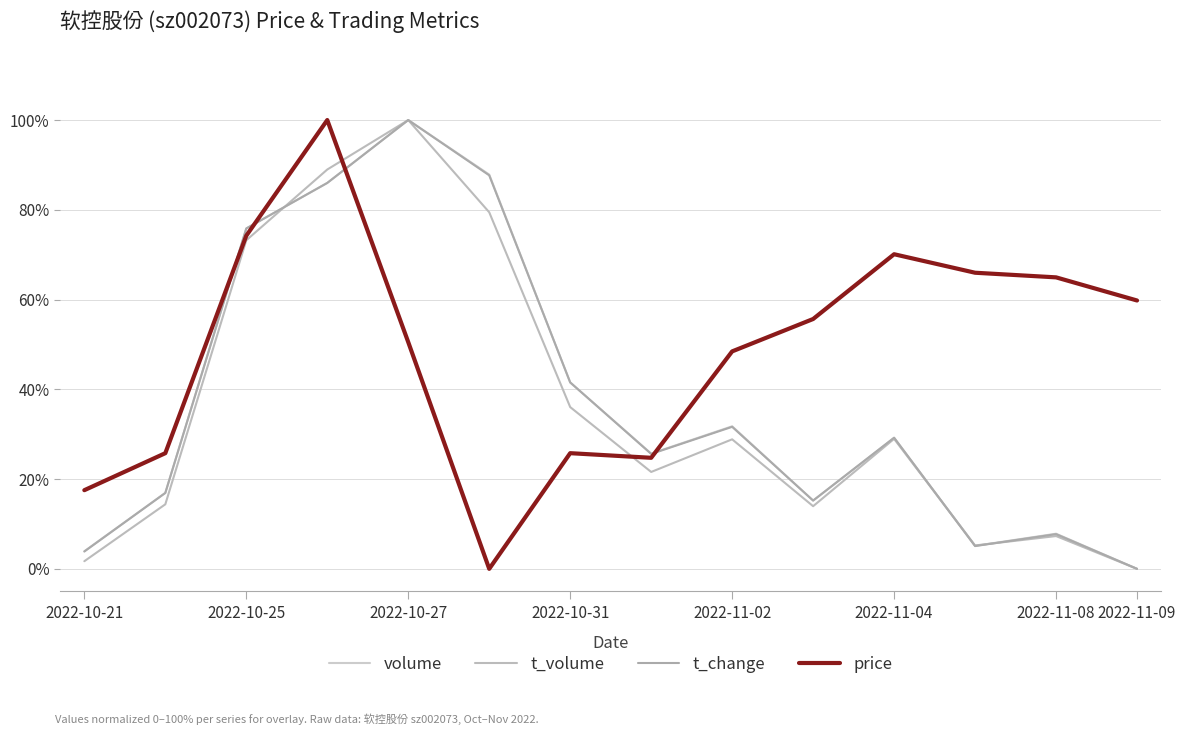

How many times do t_change and volume cross each other?

5